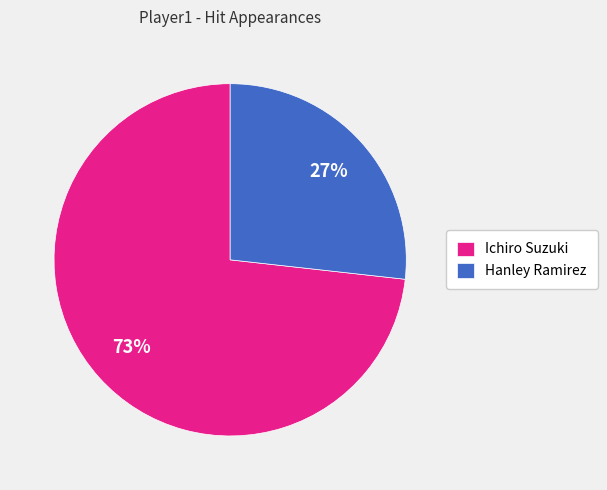

To the nearest percent, what percentage of the pie is Hanley Ramirez?

27%